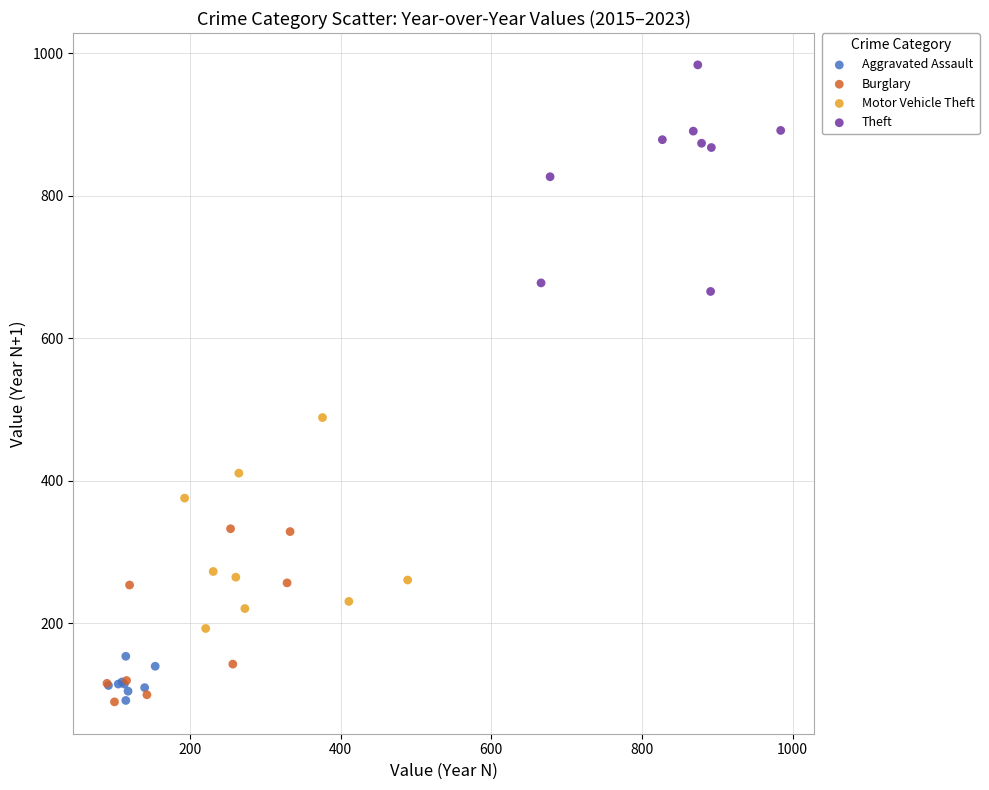

Which series contains the highest Y value?

Theft